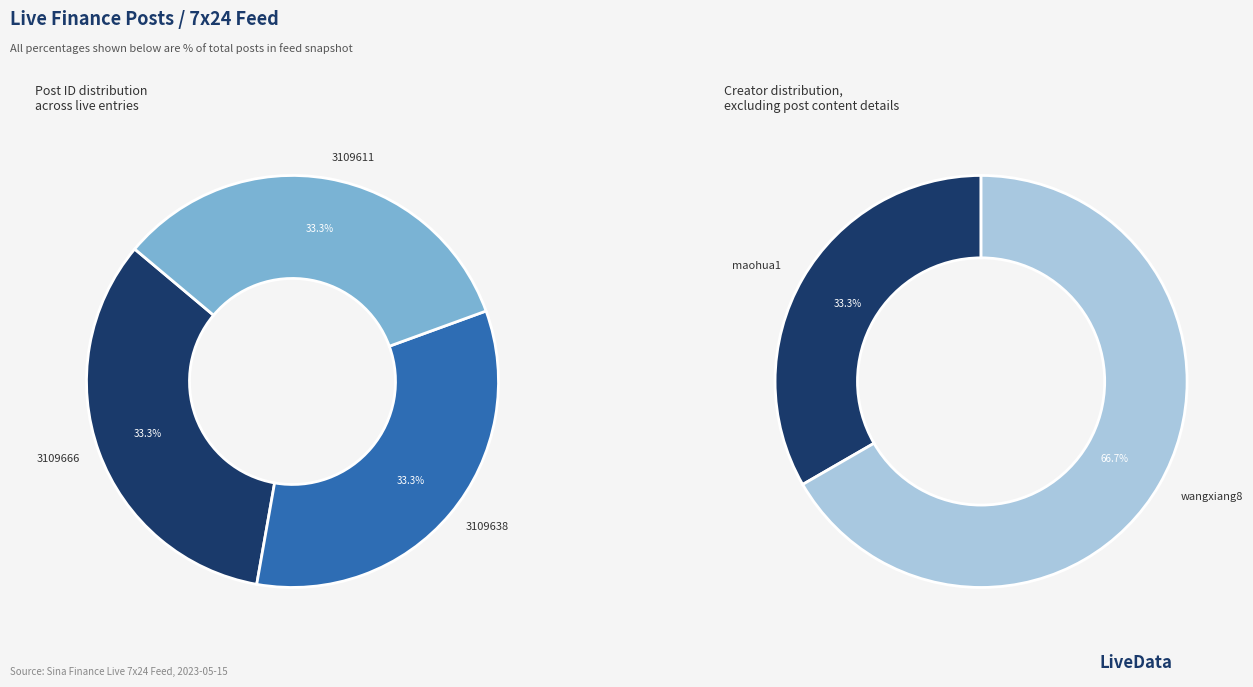

Which category has the biggest portion of the pie?

3109638